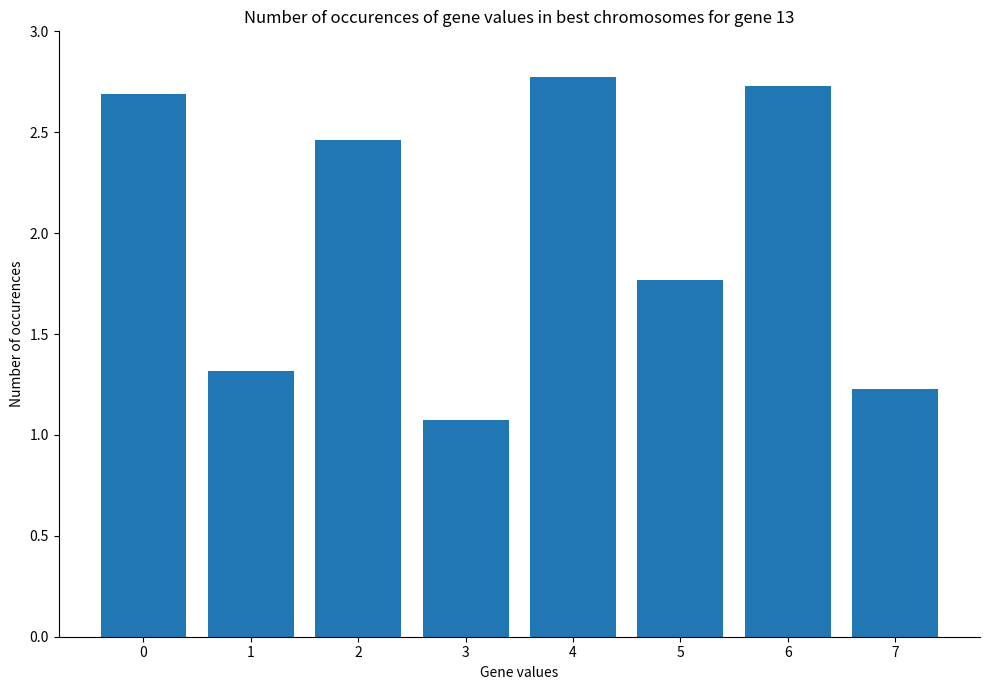

What is the smallest value displayed?

1.1